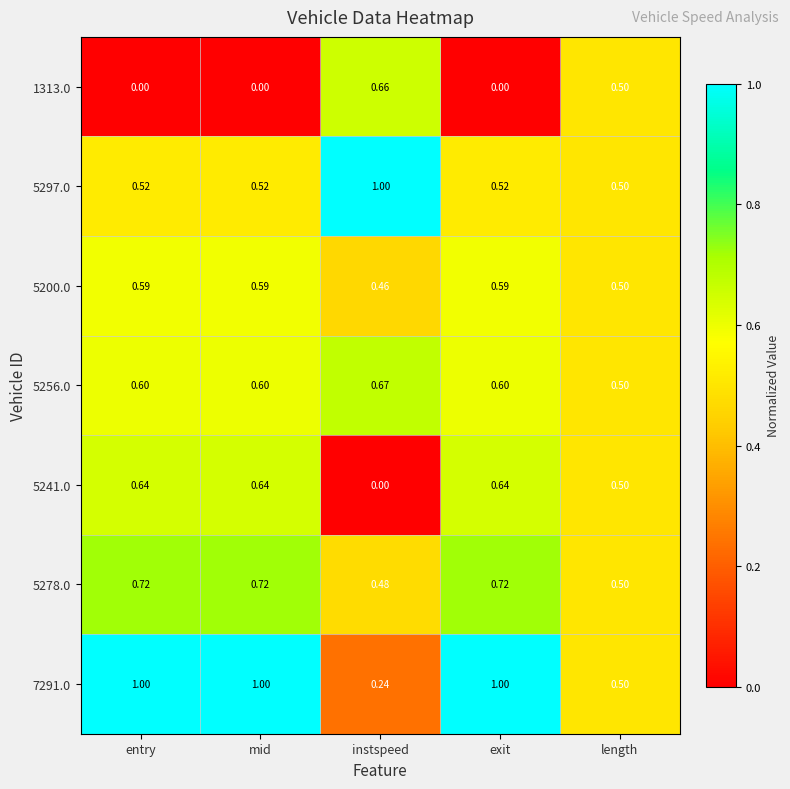

What is the difference between the highest and lowest values at exit?

1.0